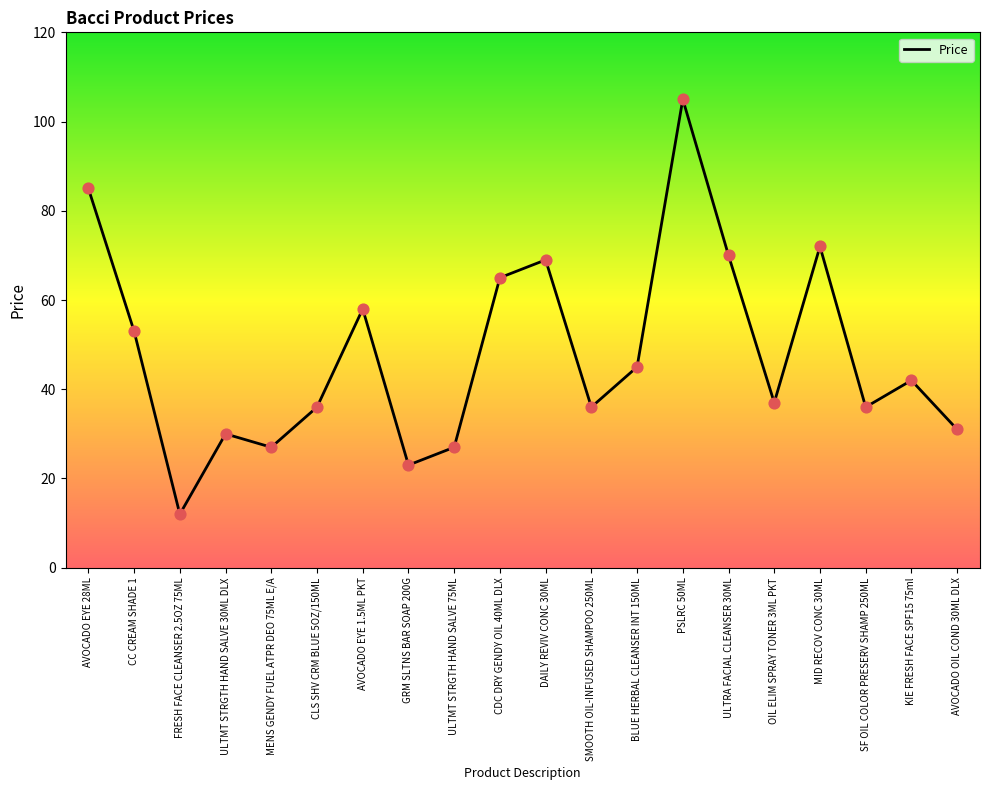

What is the ratio of the value at BLUE HERBAL CLEANSER INT 150ML to the value at MID RECOV CONC 30ML?

0.6